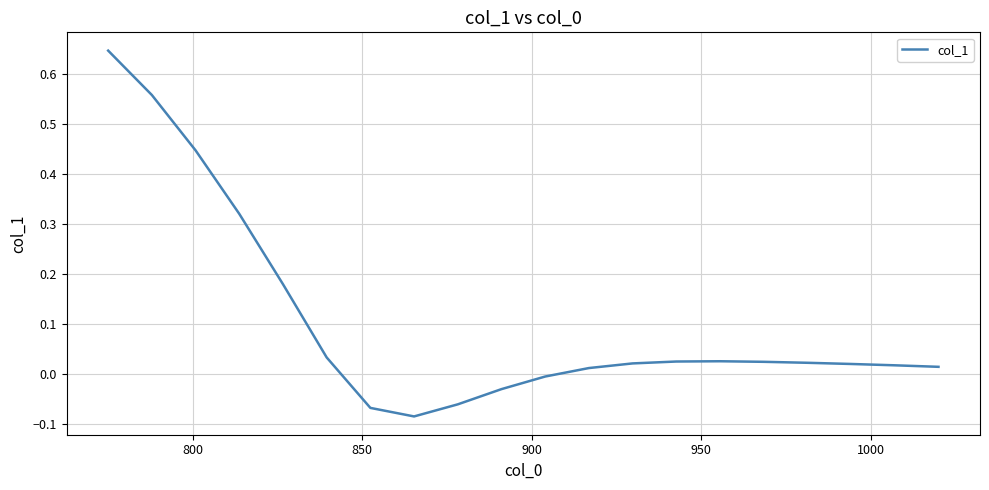

How many lines are shown in the chart?

1